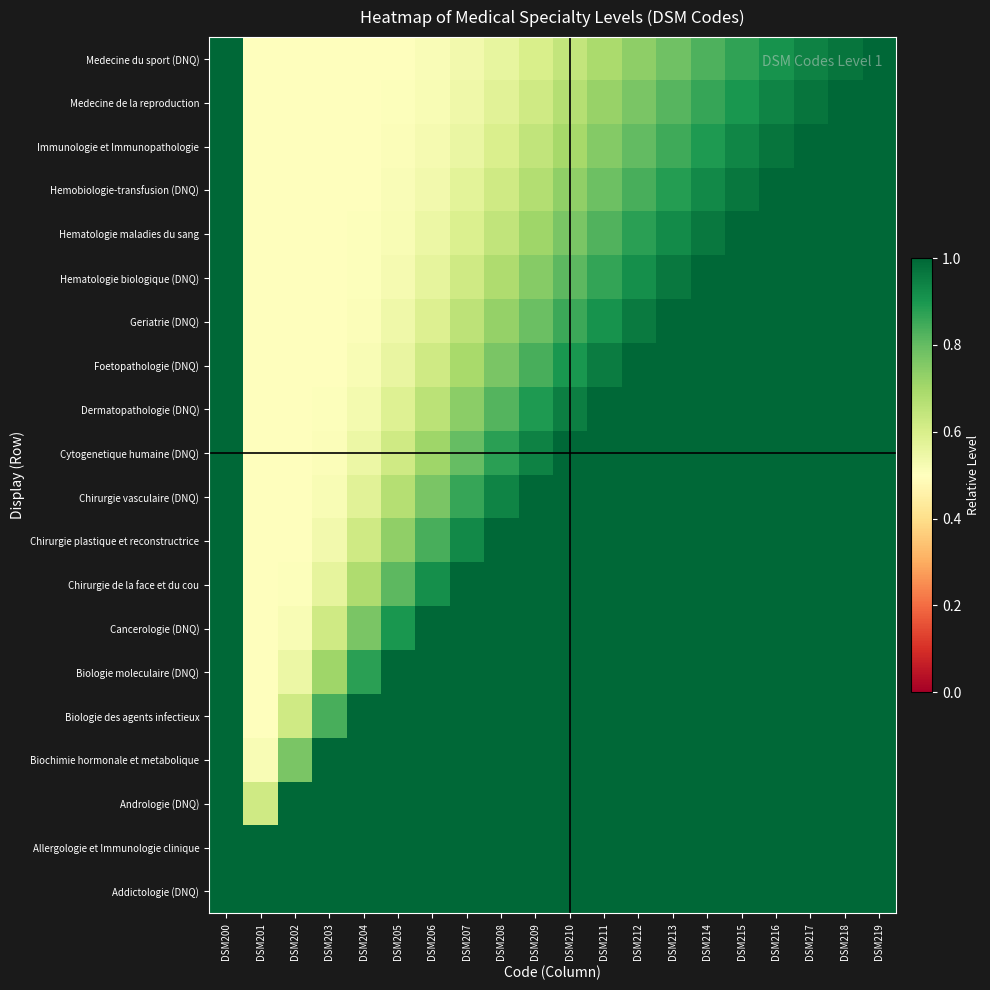

Reading right to left, list all the values displayed in this chart.

Addictologie (DNQ): DSM219=1.0	DSM218=1.0	DSM217=1.0	DSM216=1.0	DSM215=1.0	DSM214=1.0	DSM213=1.0	DSM212=1.0	DSM211=1.0	DSM210=1.0	DSM209=1.0	DSM208=1.0	DSM207=1.0	DSM206=1.0	DSM205=1.0	DSM204=1.0	DSM203=1.0	DSM202=1.0	DSM201=1.0	DSM200=1.0
Allergologie et Immunologie clinique: DSM219=1.0	DSM218=1.0	DSM217=1.0	DSM216=1.0	DSM215=1.0	DSM214=1.0	DSM213=1.0	DSM212=1.0	DSM211=1.0	DSM210=1.0	DSM209=1.0	DSM208=1.0	DSM207=1.0	DSM206=1.0	DSM205=1.0	DSM204=1.0	DSM203=1.0	DSM202=1.0	DSM201=1.0	DSM200=1.0
Andrologie (DNQ): DSM219=1.0	DSM218=1.0	DSM217=1.0	DSM216=1.0	DSM215=1.0	DSM214=1.0	DSM213=1.0	DSM212=1.0	DSM211=1.0	DSM210=1.0	DSM209=1.0	DSM208=1.0	DSM207=1.0	DSM206=1.0	DSM205=1.0	DSM204=1.0	DSM203=1.0	DSM202=1.0	DSM201=0.6	DSM200=1.0
Biochimie hormonale et metabolique: DSM219=1.0	DSM218=1.0	DSM217=1.0	DSM216=1.0	DSM215=1.0	DSM214=1.0	DSM213=1.0	DSM212=1.0	DSM211=1.0	DSM210=1.0	DSM209=1.0	DSM208=1.0	DSM207=1.0	DSM206=1.0	DSM205=1.0	DSM204=1.0	DSM203=1.0	DSM202=0.8	DSM201=0.5	DSM200=1.0
Biologie des agents infectieux: DSM219=1.0	DSM218=1.0	DSM217=1.0	DSM216=1.0	DSM215=1.0	DSM214=1.0	DSM213=1.0	DSM212=1.0	DSM211=1.0	DSM210=1.0	DSM209=1.0	DSM208=1.0	DSM207=1.0	DSM206=1.0	DSM205=1.0	DSM204=1.0	DSM203=0.8	DSM202=0.6	DSM201=0.5	DSM200=1.0
Biologie moleculaire (DNQ): DSM219=1.0	DSM218=1.0	DSM217=1.0	DSM216=1.0	DSM215=1.0	DSM214=1.0	DSM213=1.0	DSM212=1.0	DSM211=1.0	DSM210=1.0	DSM209=1.0	DSM208=1.0	DSM207=1.0	DSM206=1.0	DSM205=1.0	DSM204=0.9	DSM203=0.7	DSM202=0.5	DSM201=0.5	DSM200=1.0
Cancerologie (DNQ): DSM219=1.0	DSM218=1.0	DSM217=1.0	DSM216=1.0	DSM215=1.0	DSM214=1.0	DSM213=1.0	DSM212=1.0	DSM211=1.0	DSM210=1.0	DSM209=1.0	DSM208=1.0	DSM207=1.0	DSM206=1.0	DSM205=0.9	DSM204=0.8	DSM203=0.6	DSM202=0.5	DSM201=0.5	DSM200=1.0
Chirurgie de la face et du cou: DSM219=1.0	DSM218=1.0	DSM217=1.0	DSM216=1.0	DSM215=1.0	DSM214=1.0	DSM213=1.0	DSM212=1.0	DSM211=1.0	DSM210=1.0	DSM209=1.0	DSM208=1.0	DSM207=1.0	DSM206=0.9	DSM205=0.8	DSM204=0.7	DSM203=0.6	DSM202=0.5	DSM201=0.5	DSM200=1.0
Chirurgie plastique et reconstructrice: DSM219=1.0	DSM218=1.0	DSM217=1.0	DSM216=1.0	DSM215=1.0	DSM214=1.0	DSM213=1.0	DSM212=1.0	DSM211=1.0	DSM210=1.0	DSM209=1.0	DSM208=1.0	DSM207=0.9	DSM206=0.8	DSM205=0.7	DSM204=0.6	DSM203=0.5	DSM202=0.5	DSM201=0.5	DSM200=1.0
Chirurgie vasculaire (DNQ): DSM219=1.0	DSM218=1.0	DSM217=1.0	DSM216=1.0	DSM215=1.0	DSM214=1.0	DSM213=1.0	DSM212=1.0	DSM211=1.0	DSM210=1.0	DSM209=1.0	DSM208=0.9	DSM207=0.9	DSM206=0.8	DSM205=0.7	DSM204=0.6	DSM203=0.5	DSM202=0.5	DSM201=0.5	DSM200=1.0
Cytogenetique humaine (DNQ): DSM219=1.0	DSM218=1.0	DSM217=1.0	DSM216=1.0	DSM215=1.0	DSM214=1.0	DSM213=1.0	DSM212=1.0	DSM211=1.0	DSM210=1.0	DSM209=0.9	DSM208=0.9	DSM207=0.8	DSM206=0.7	DSM205=0.6	DSM204=0.5	DSM203=0.5	DSM202=0.5	DSM201=0.5	DSM200=1.0
Dermatopathologie (DNQ): DSM219=1.0	DSM218=1.0	DSM217=1.0	DSM216=1.0	DSM215=1.0	DSM214=1.0	DSM213=1.0	DSM212=1.0	DSM211=1.0	DSM210=1.0	DSM209=0.9	DSM208=0.8	DSM207=0.7	DSM206=0.7	DSM205=0.6	DSM204=0.5	DSM203=0.5	DSM202=0.5	DSM201=0.5	DSM200=1.0
Foetopathologie (DNQ): DSM219=1.0	DSM218=1.0	DSM217=1.0	DSM216=1.0	DSM215=1.0	DSM214=1.0	DSM213=1.0	DSM212=1.0	DSM211=1.0	DSM210=0.9	DSM209=0.8	DSM208=0.8	DSM207=0.7	DSM206=0.6	DSM205=0.6	DSM204=0.5	DSM203=0.5	DSM202=0.5	DSM201=0.5	DSM200=1.0
Geriatrie (DNQ): DSM219=1.0	DSM218=1.0	DSM217=1.0	DSM216=1.0	DSM215=1.0	DSM214=1.0	DSM213=1.0	DSM212=1.0	DSM211=0.9	DSM210=0.9	DSM209=0.8	DSM208=0.7	DSM207=0.7	DSM206=0.6	DSM205=0.5	DSM204=0.5	DSM203=0.5	DSM202=0.5	DSM201=0.5	DSM200=1.0
Hematologie biologique (DNQ): DSM219=1.0	DSM218=1.0	DSM217=1.0	DSM216=1.0	DSM215=1.0	DSM214=1.0	DSM213=1.0	DSM212=0.9	DSM211=0.9	DSM210=0.8	DSM209=0.7	DSM208=0.7	DSM207=0.6	DSM206=0.6	DSM205=0.5	DSM204=0.5	DSM203=0.5	DSM202=0.5	DSM201=0.5	DSM200=1.0
Hematologie maladies du sang: DSM219=1.0	DSM218=1.0	DSM217=1.0	DSM216=1.0	DSM215=1.0	DSM214=1.0	DSM213=0.9	DSM212=0.9	DSM211=0.8	DSM210=0.8	DSM209=0.7	DSM208=0.6	DSM207=0.6	DSM206=0.5	DSM205=0.5	DSM204=0.5	DSM203=0.5	DSM202=0.5	DSM201=0.5	DSM200=1.0
Hemobiologie-transfusion (DNQ): DSM219=1.0	DSM218=1.0	DSM217=1.0	DSM216=1.0	DSM215=1.0	DSM214=0.9	DSM213=0.9	DSM212=0.8	DSM211=0.8	DSM210=0.7	DSM209=0.7	DSM208=0.6	DSM207=0.6	DSM206=0.5	DSM205=0.5	DSM204=0.5	DSM203=0.5	DSM202=0.5	DSM201=0.5	DSM200=1.0
Immunologie et Immunopathologie: DSM219=1.0	DSM218=1.0	DSM217=1.0	DSM216=1.0	DSM215=0.9	DSM214=0.9	DSM213=0.9	DSM212=0.8	DSM211=0.8	DSM210=0.7	DSM209=0.6	DSM208=0.6	DSM207=0.6	DSM206=0.5	DSM205=0.5	DSM204=0.5	DSM203=0.5	DSM202=0.5	DSM201=0.5	DSM200=1.0
Medecine de la reproduction: DSM219=1.0	DSM218=1.0	DSM217=1.0	DSM216=0.9	DSM215=0.9	DSM214=0.9	DSM213=0.8	DSM212=0.8	DSM211=0.7	DSM210=0.7	DSM209=0.6	DSM208=0.6	DSM207=0.5	DSM206=0.5	DSM205=0.5	DSM204=0.5	DSM203=0.5	DSM202=0.5	DSM201=0.5	DSM200=1.0
Medecine du sport (DNQ): DSM219=1.0	DSM218=1.0	DSM217=0.9	DSM216=0.9	DSM215=0.9	DSM214=0.8	DSM213=0.8	DSM212=0.7	DSM211=0.7	DSM210=0.6	DSM209=0.6	DSM208=0.6	DSM207=0.5	DSM206=0.5	DSM205=0.5	DSM204=0.5	DSM203=0.5	DSM202=0.5	DSM201=0.5	DSM200=1.0